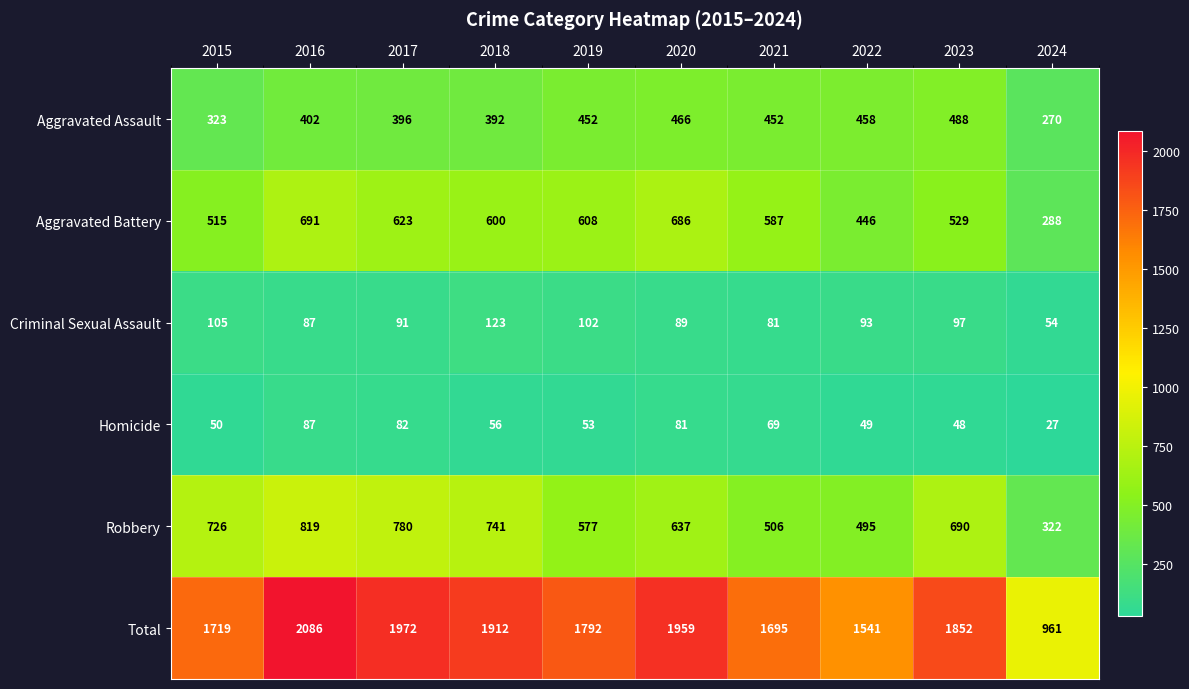

What is the total value across all series at 2024?

1922